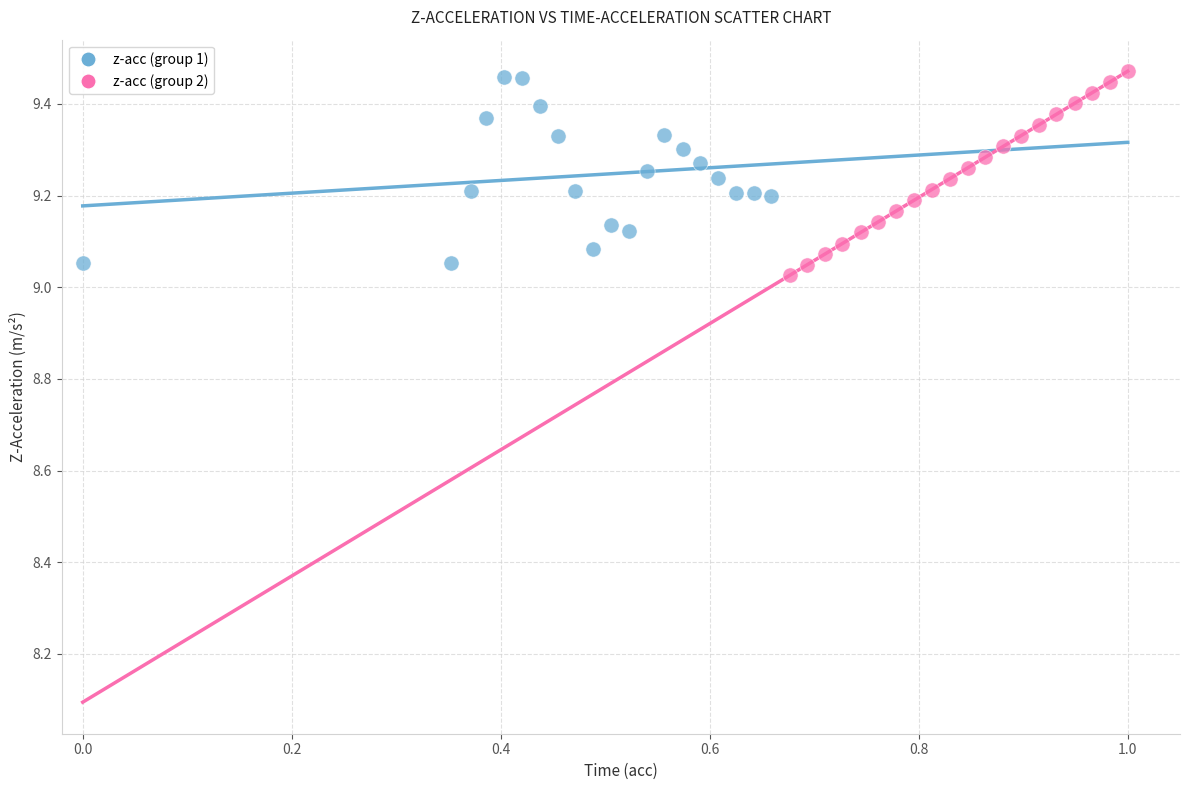

What are all the series names shown in the legend?

z-acc (group 1), z-acc (group 2)